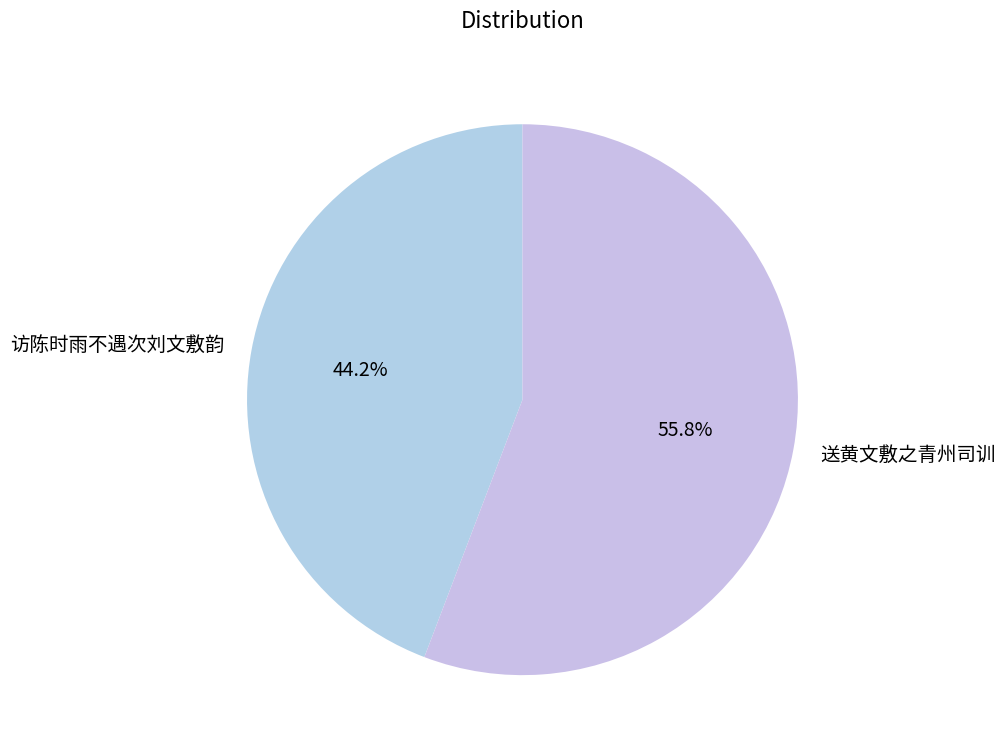

Which slice is the largest?

送黄文敷之青州司训